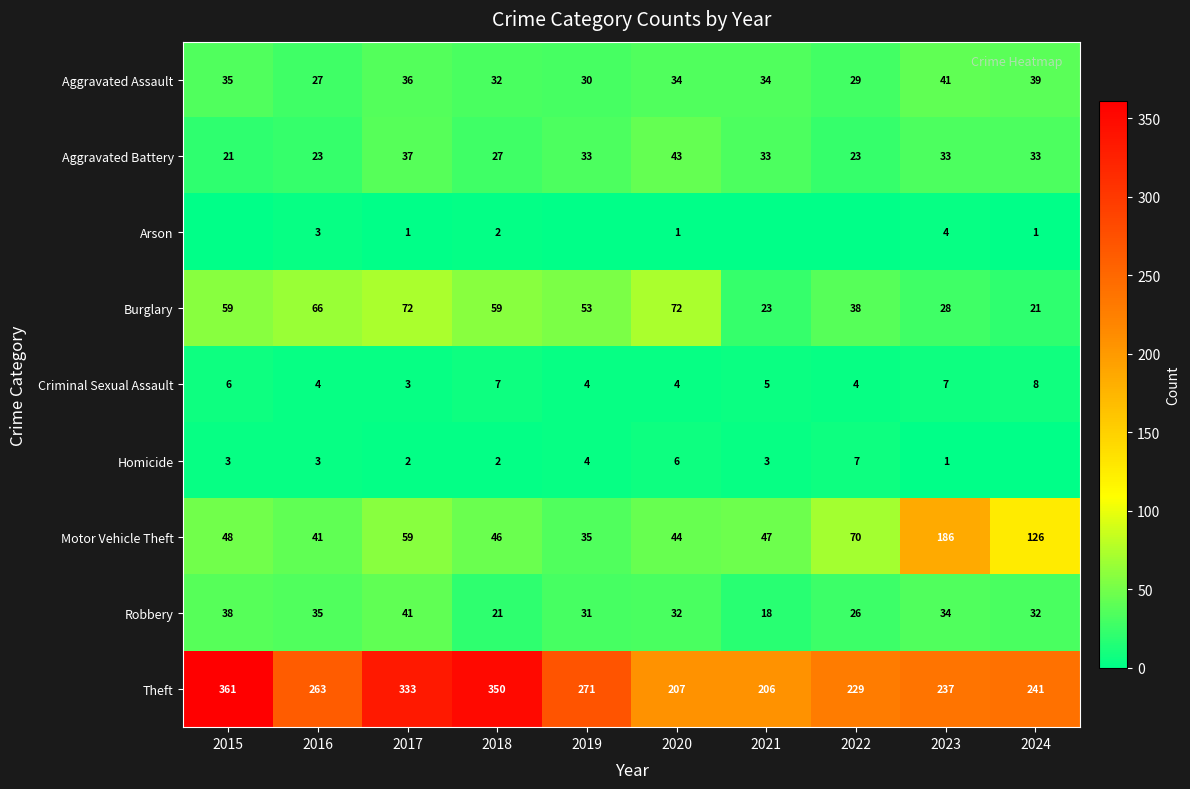

What is the minimum value for Aggravated Battery?

21